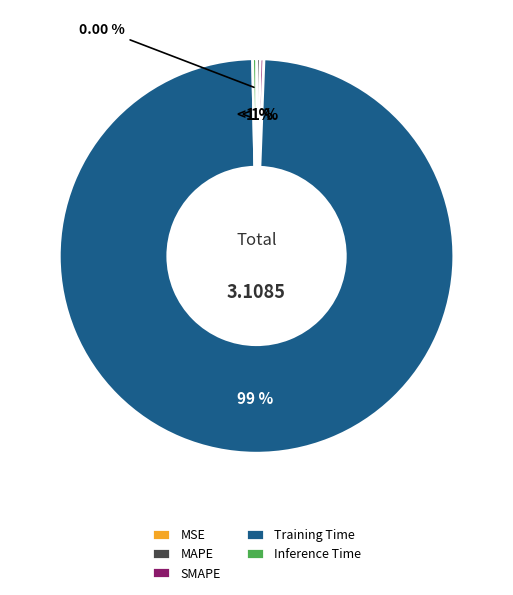

Is it true that Inference Time is 0% of the pie?

True